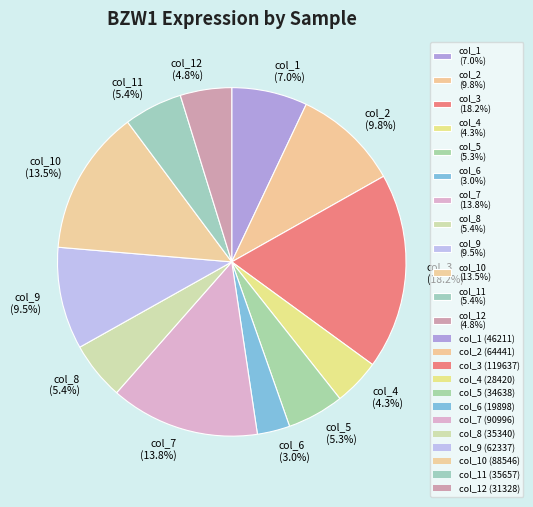

How many slices are in this pie chart?

12